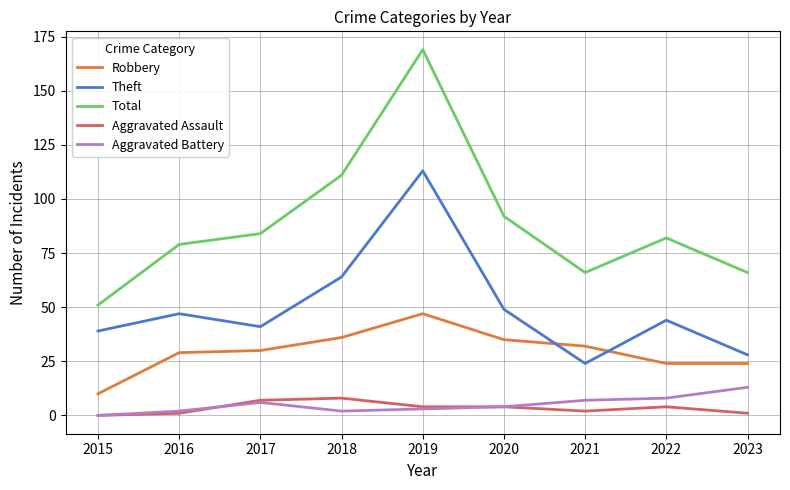

How many lines are shown in the chart?

5